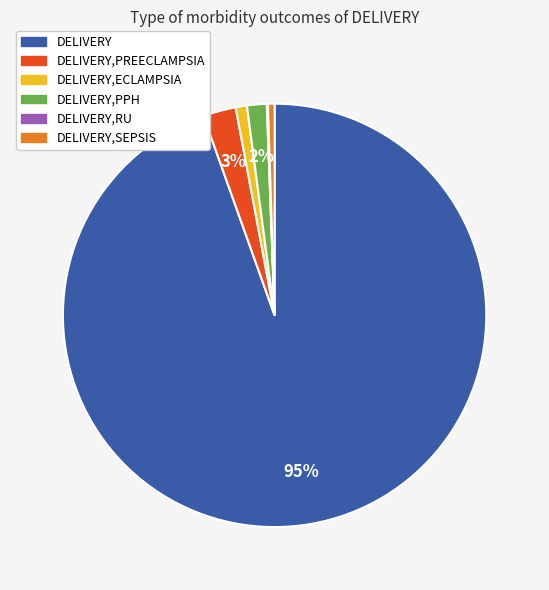

Is there a majority slice in this chart?

Yes